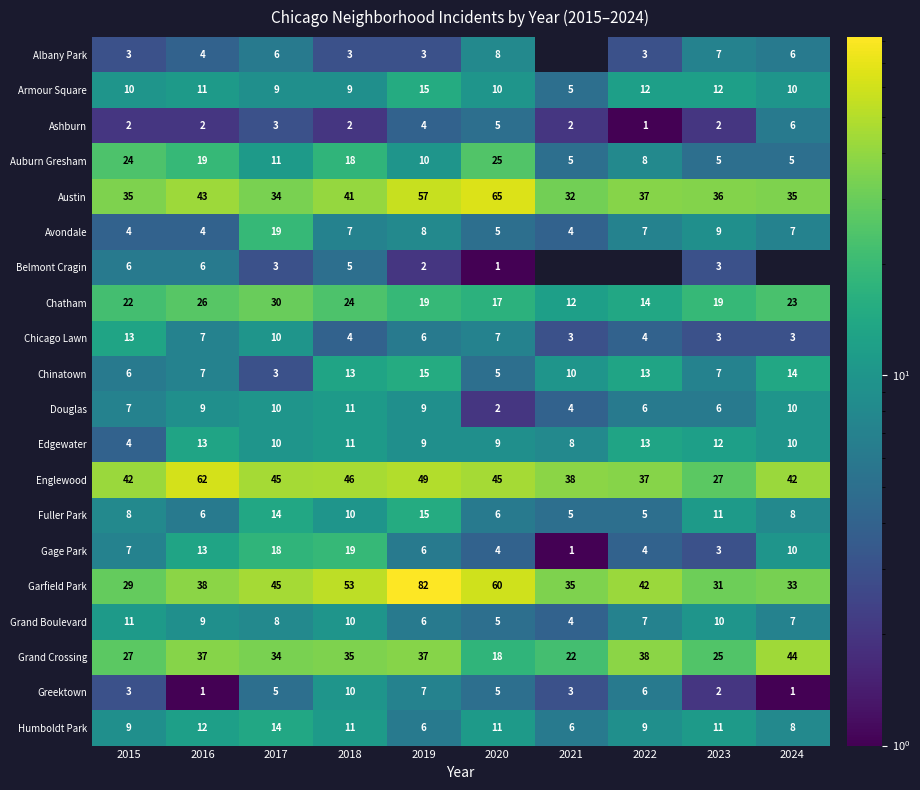

True or false: Grand Crossing has a value of 38.1 at 2021.

False